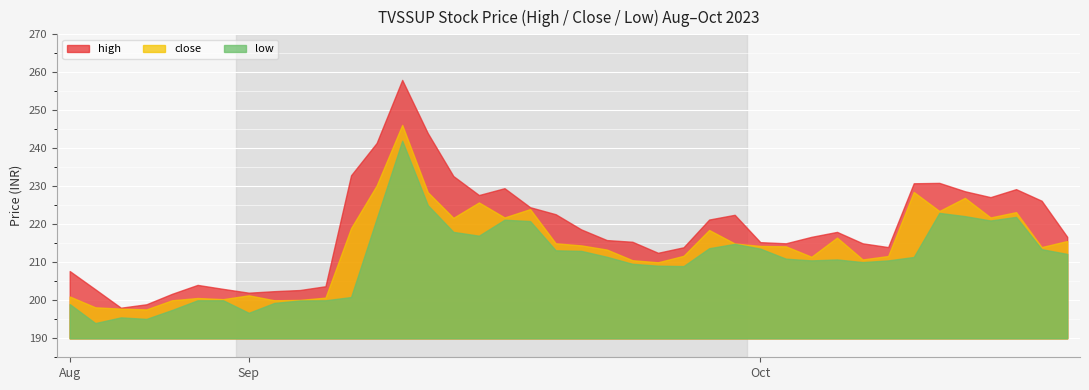

At which category is the sum across all series the highest?

2023-09-11